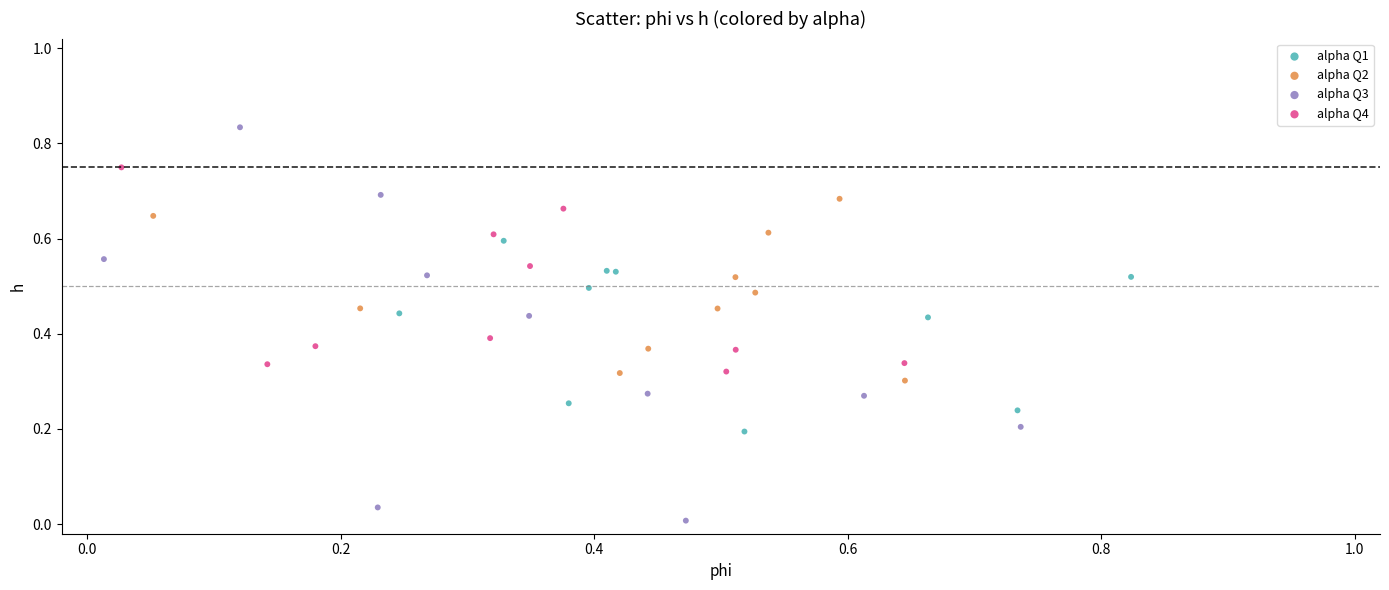

Which series has the largest Y range (max minus min)?

alpha Q3